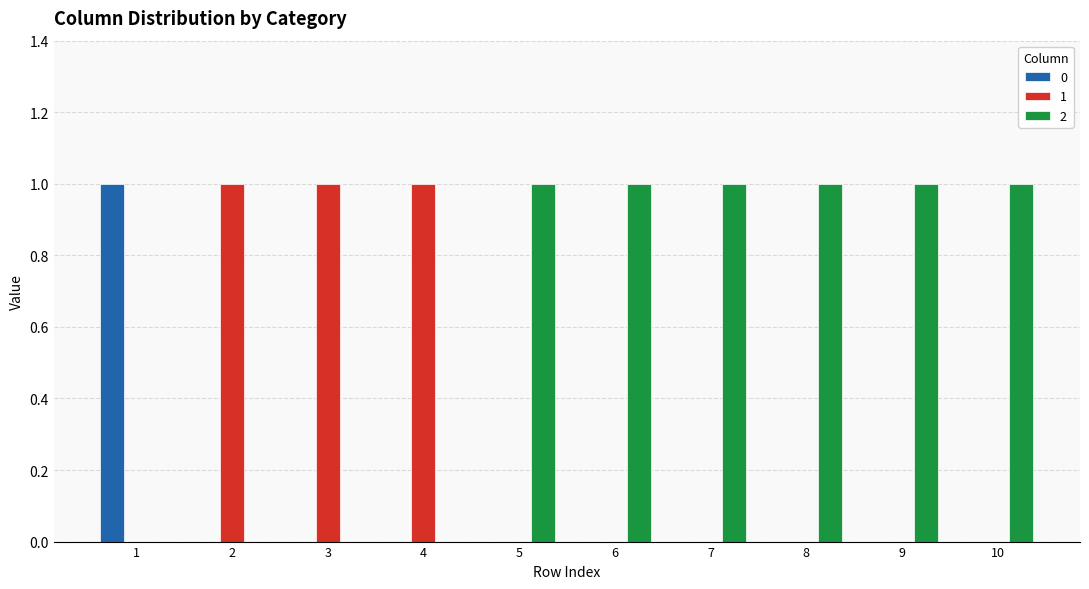

Is it true that 1 equals -1 at 1?

False